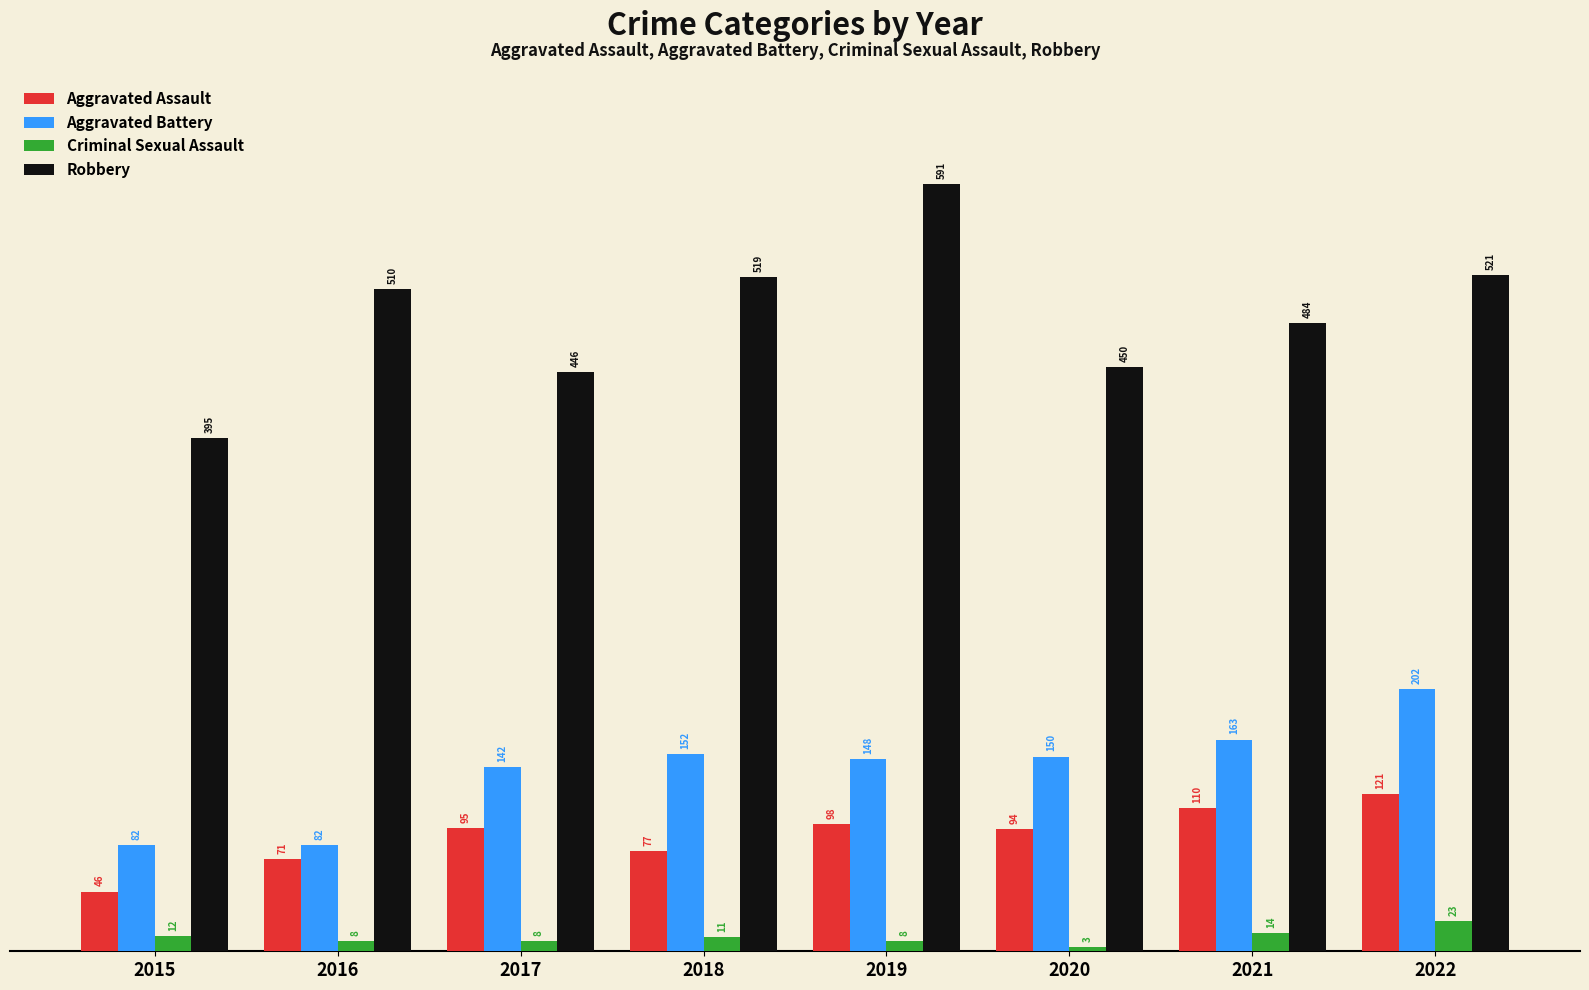

Which series has the largest range (max minus min)?

Robbery